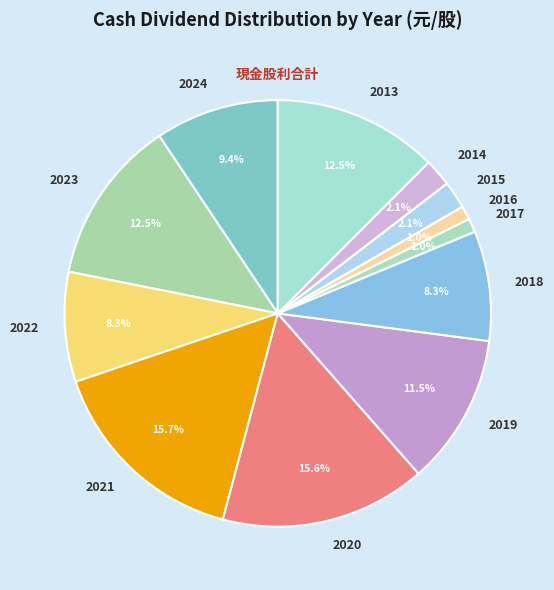

How many segments does this pie chart have?

12